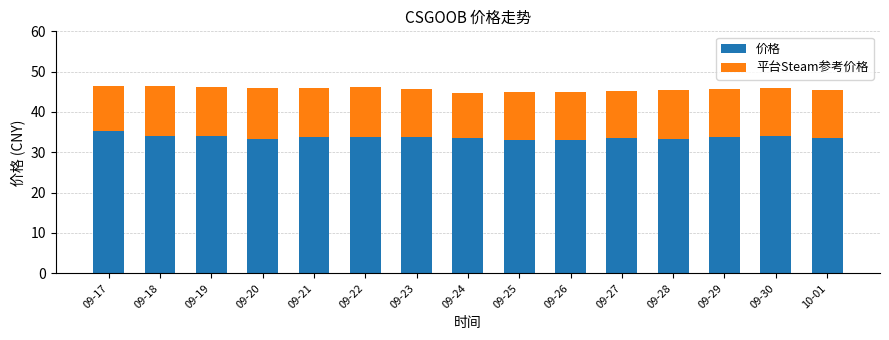

Is it true that 价格 equals 7.4 at 09-23?

False